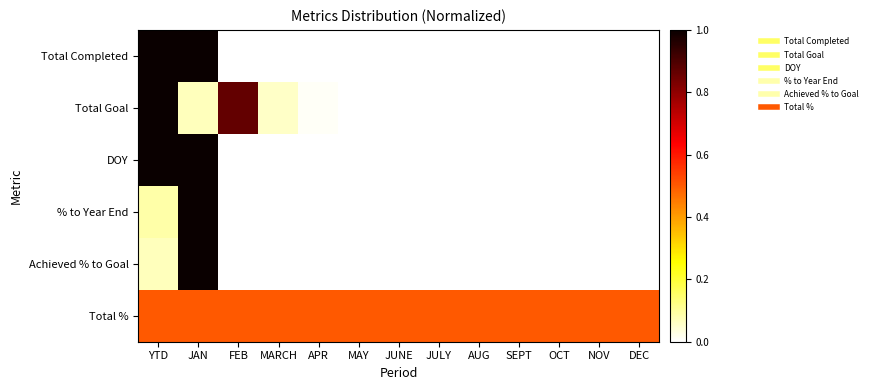

At which category does the chart reach its minimum across all series?

FEB